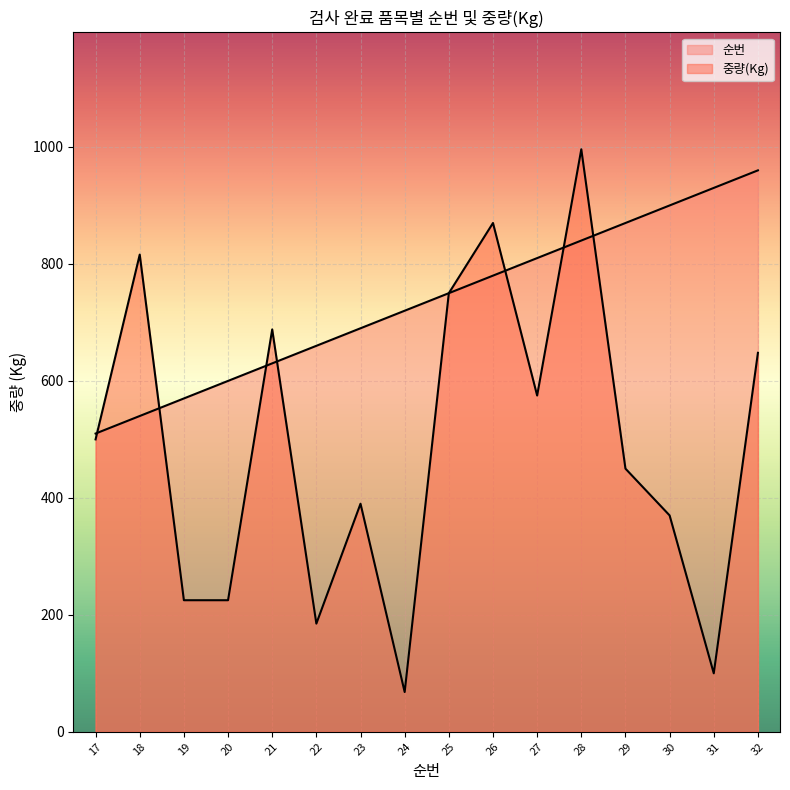

Is the value of 순번 at 19 greater than the value of 중량(Kg) at 19?

Yes